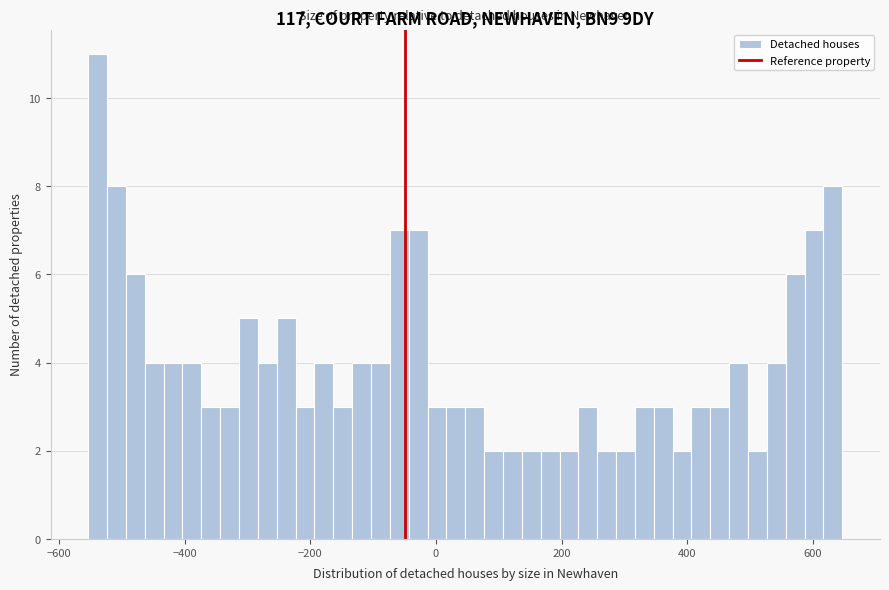

Read against the x-axis, roughly where is the centre of the tallest bar?

-540